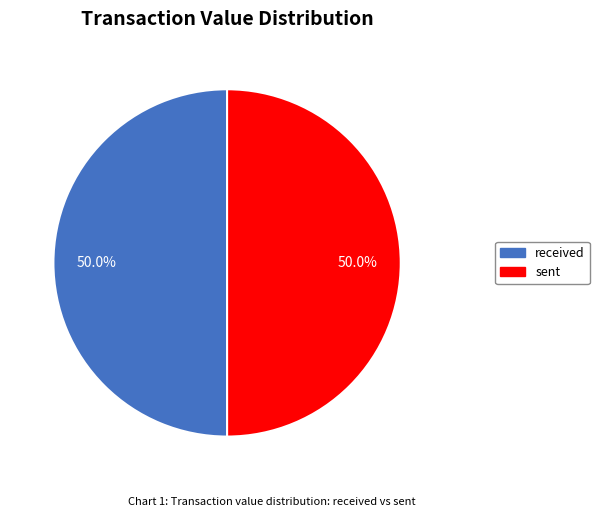

How many slices are in this pie chart?

2